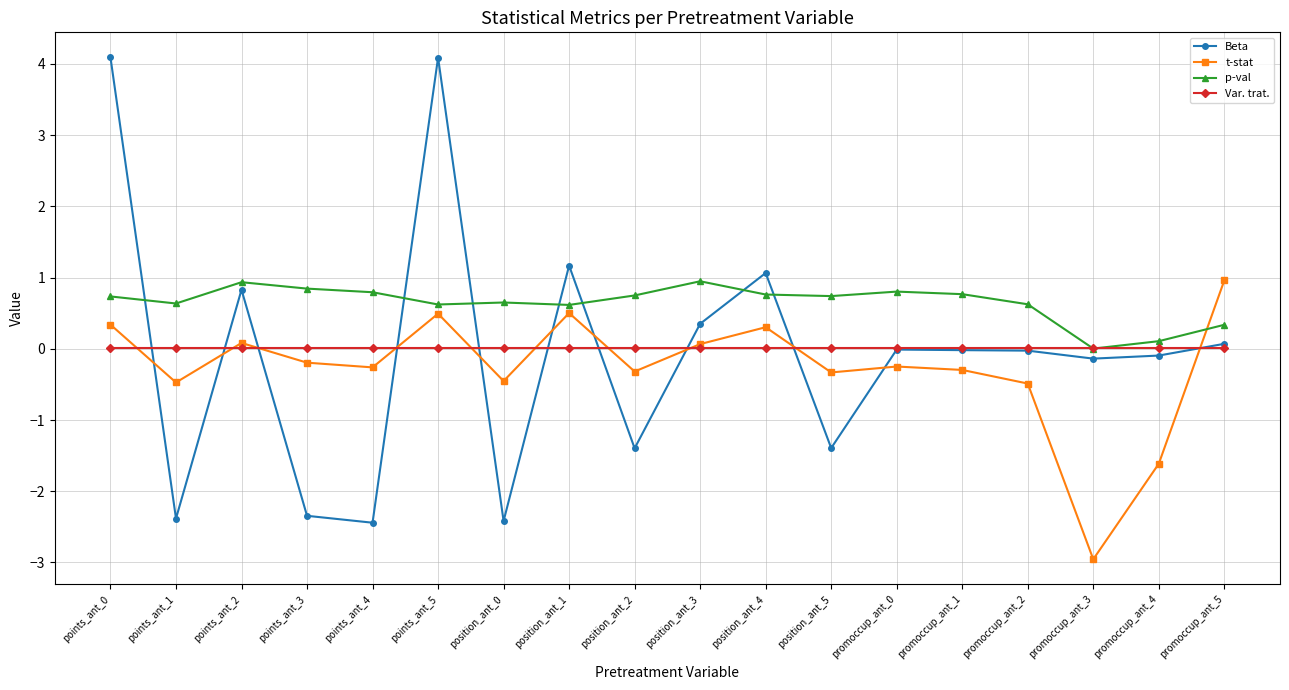

Rank the series at points_ant_4 from highest to lowest value.

p-val, Var. trat., t-stat, Beta